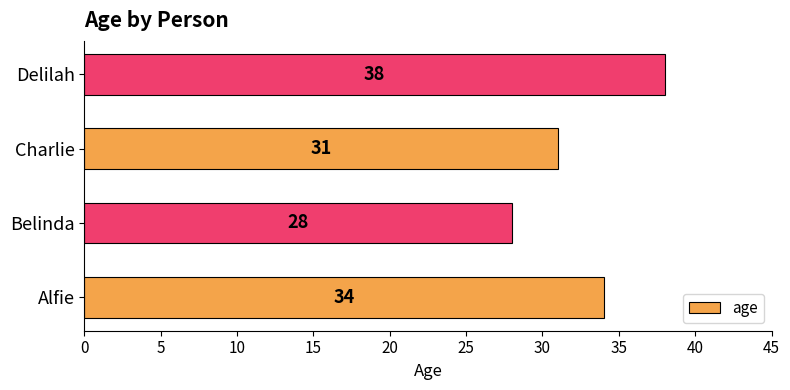

The chart shows a value of 63 at Delilah. True or false?

False